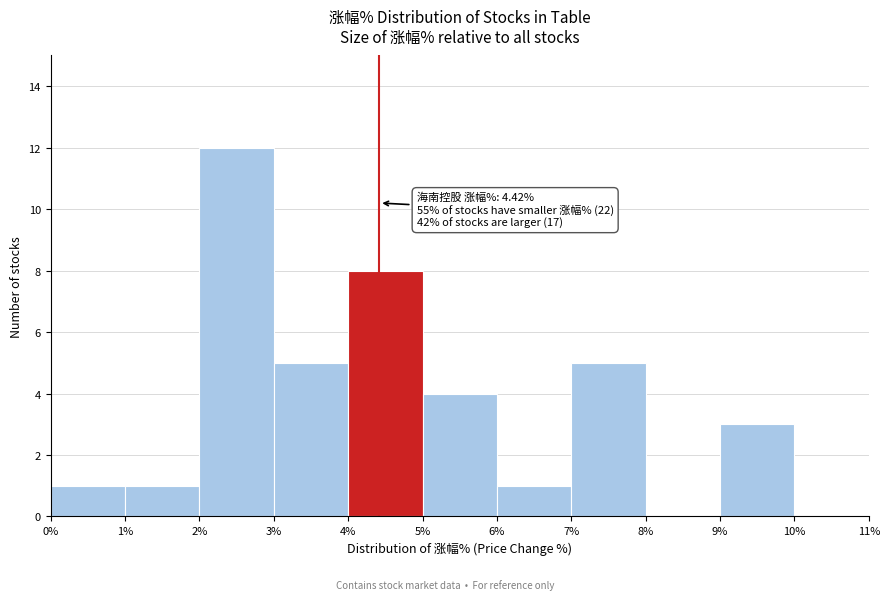

Which range on the x-axis has the tallest bar?

2% to 3%